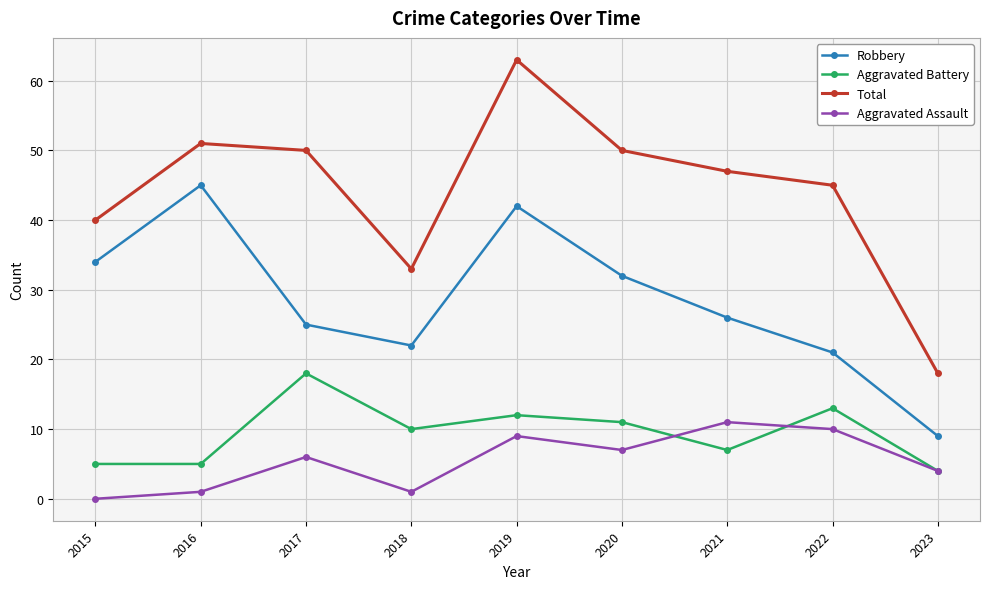

What is the difference between the maximum and minimum values in the Aggravated Assault series?

11